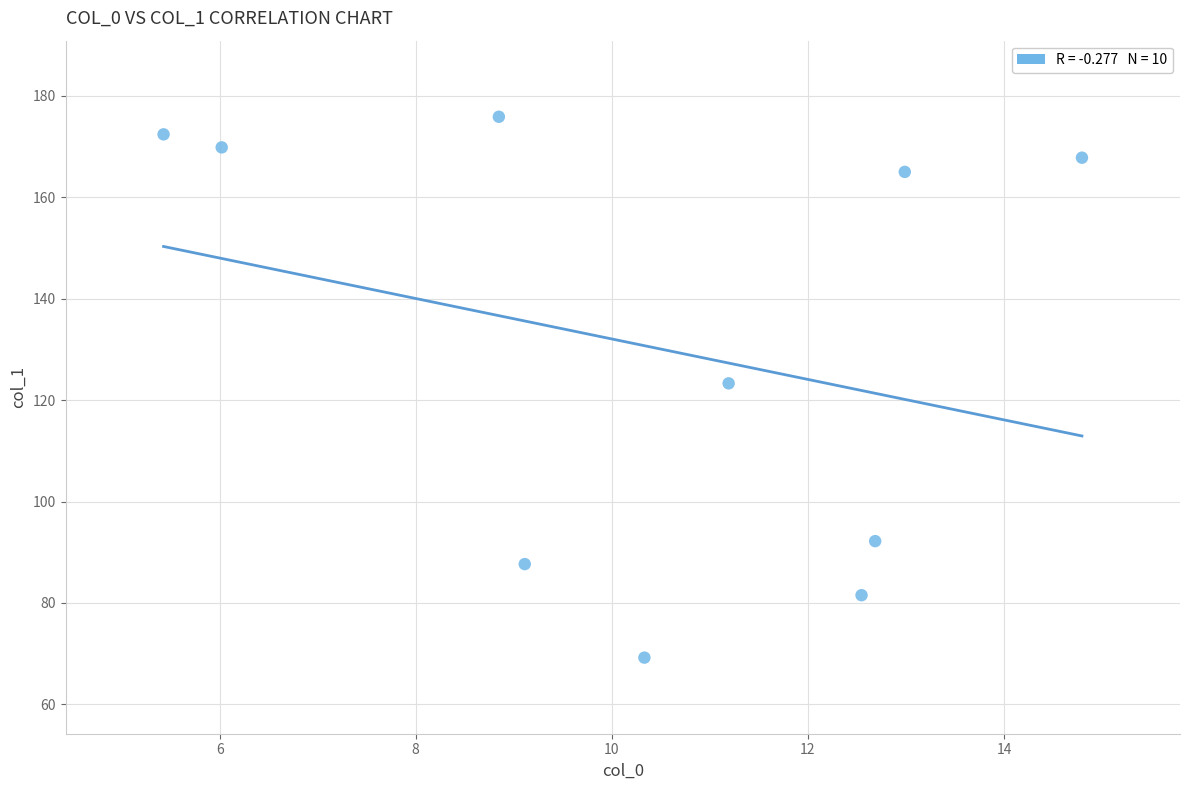

What is the range of X values (max minus min)?

9.4